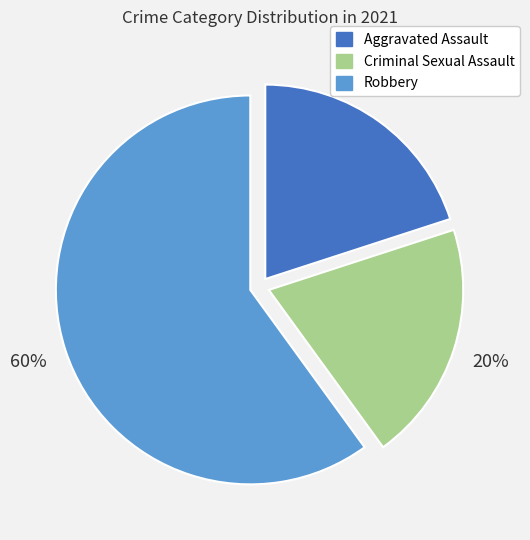

To the nearest percent, what is the difference between the largest and smallest slice percentages?

40%